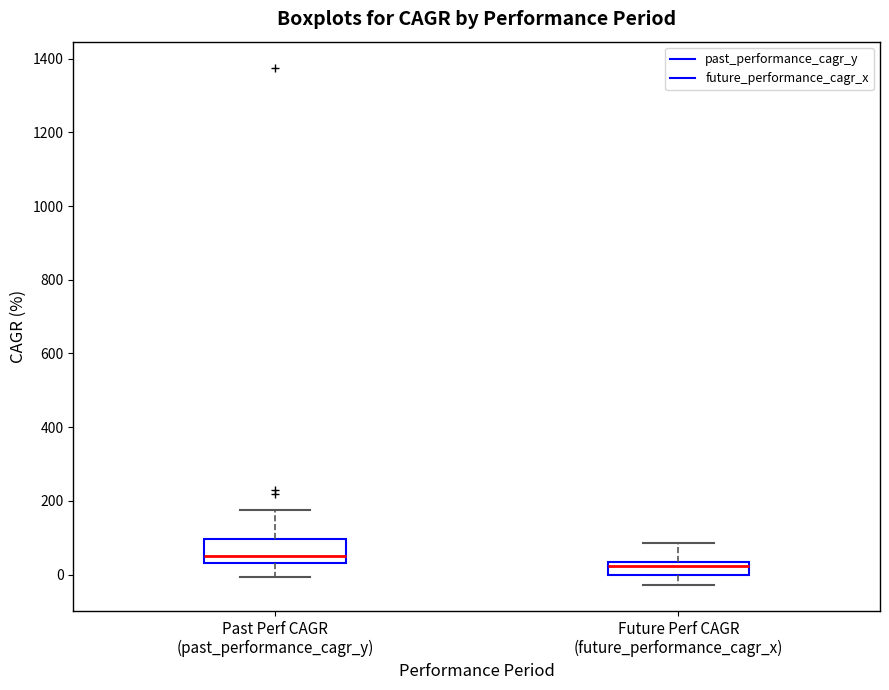

Where is the upper edge of the box for Future Perf CAGR (future_performance_cagr_x) on the y-axis? The values are not printed on the chart, so give them approximately, as read against the axis.

40